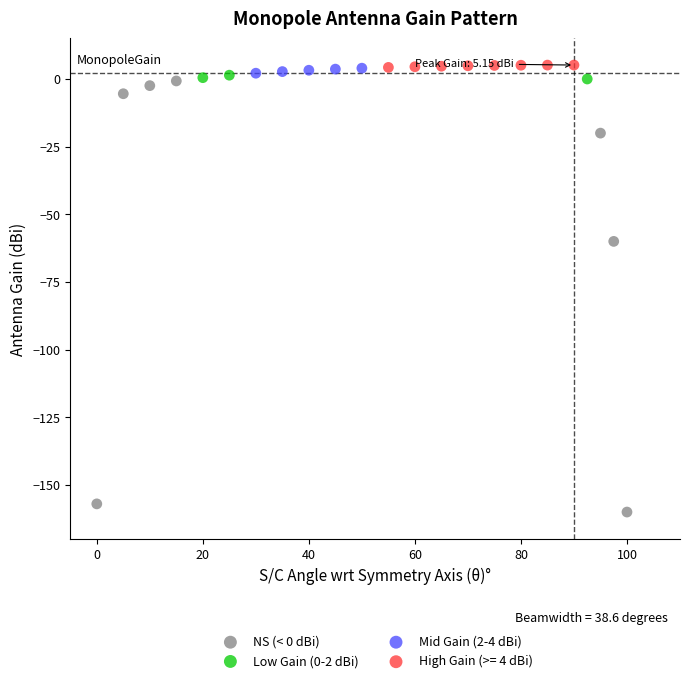

Which series has the widest spread of Y values?

NS (< 0 dBi)